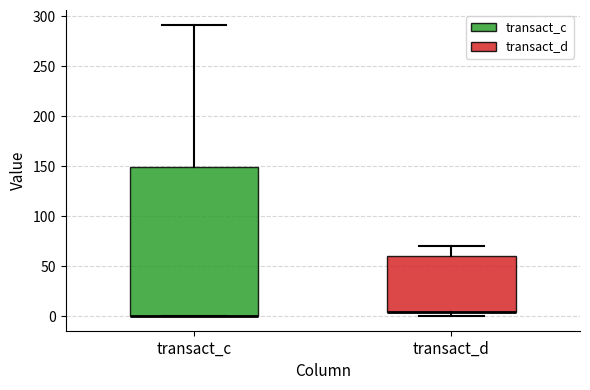

Where is the lower edge of the box for transact_d on the y-axis? The values are not printed on the chart, so give them approximately, as read against the axis.

5